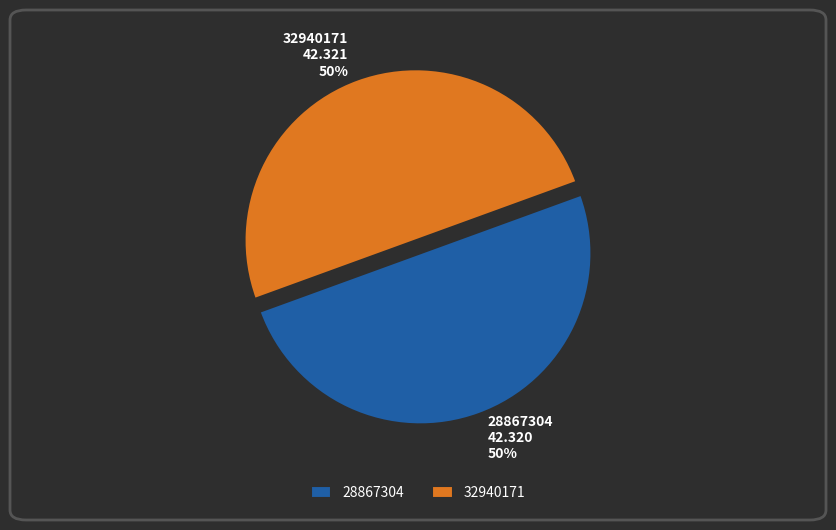

Combined, do 28867304 and 32940171 account for over 50%?

Yes